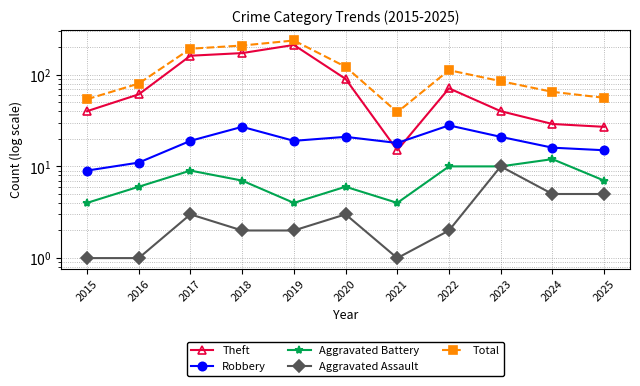

Does the chart have visible grid lines?

Yes